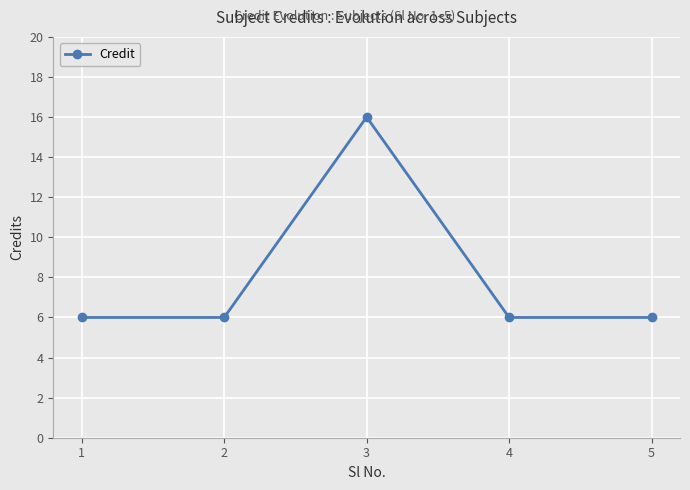

True or false: the data shows 6 at 5.

True